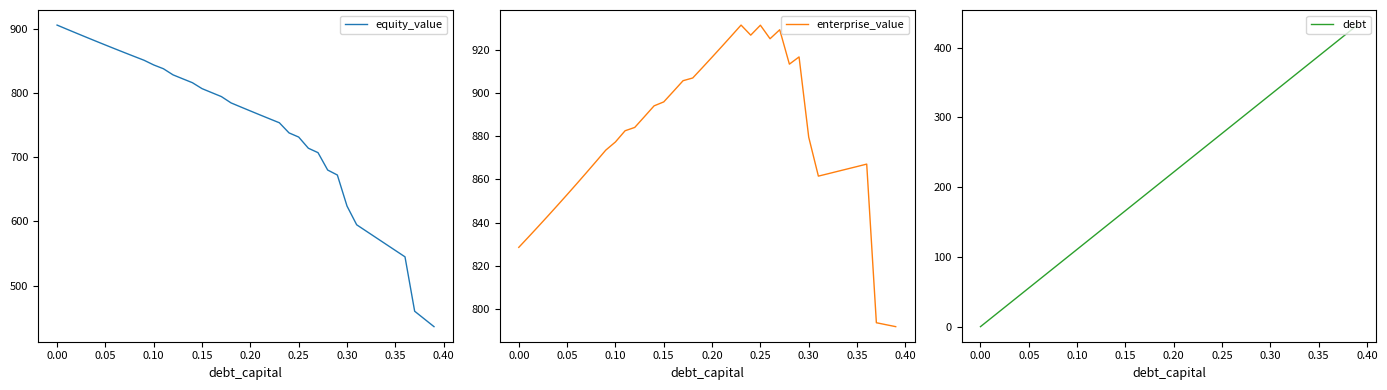

What is the highest value of the equity_value series?

905.3